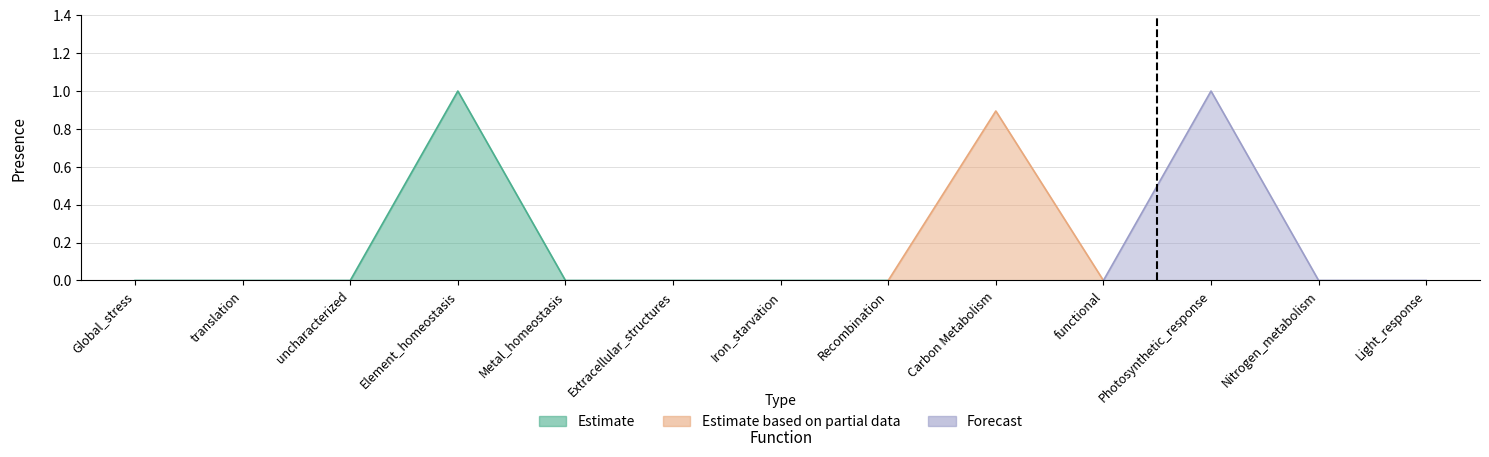

List the labels in order of value, smallest first.

Global_stress, translation, uncharacterized, Metal_homeostasis, Extracellular_structures, Iron_starvation, Recombination, functional, Nitrogen_metabolism, Light_response, Carbon Metabolism, Element_homeostasis, Photosynthetic_response